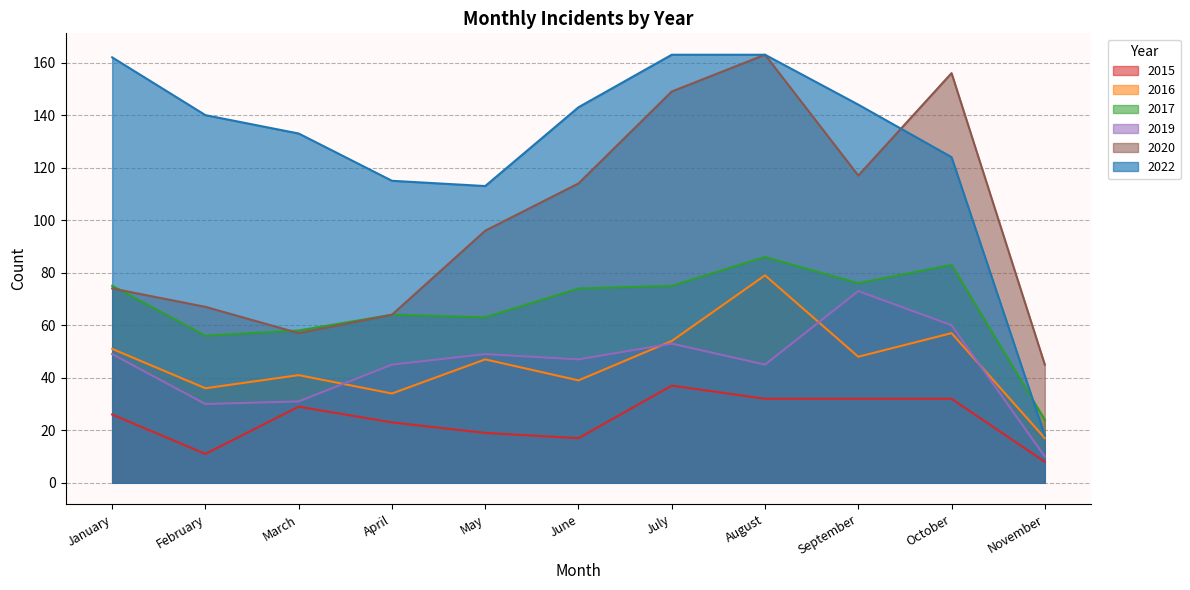

How many interior local peaks does the 2016 series have?

4